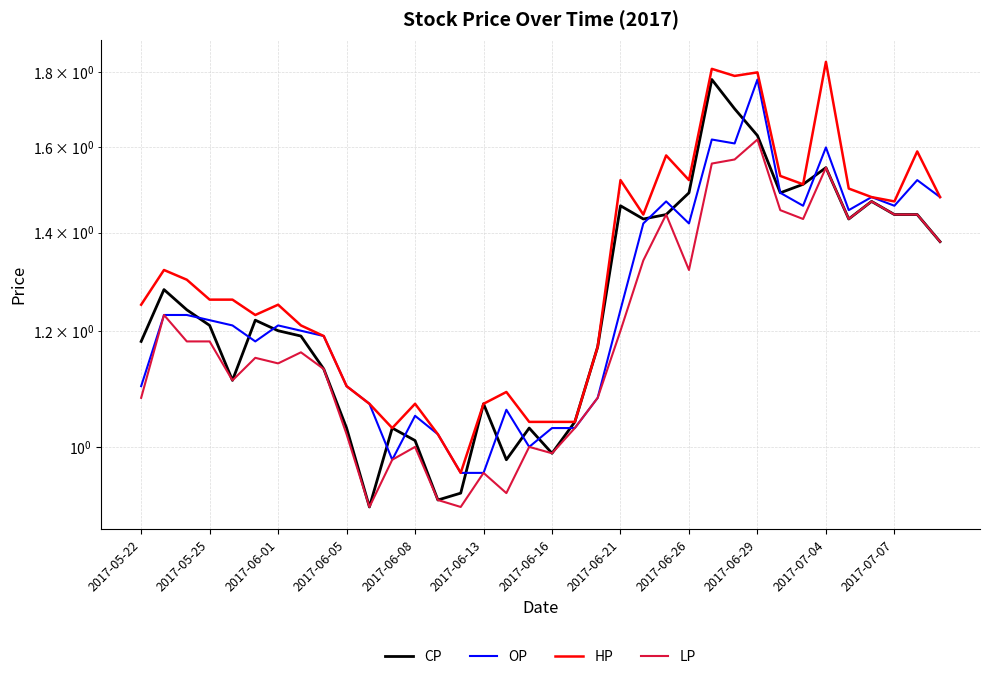

How many values in the HP series are below 1?

1